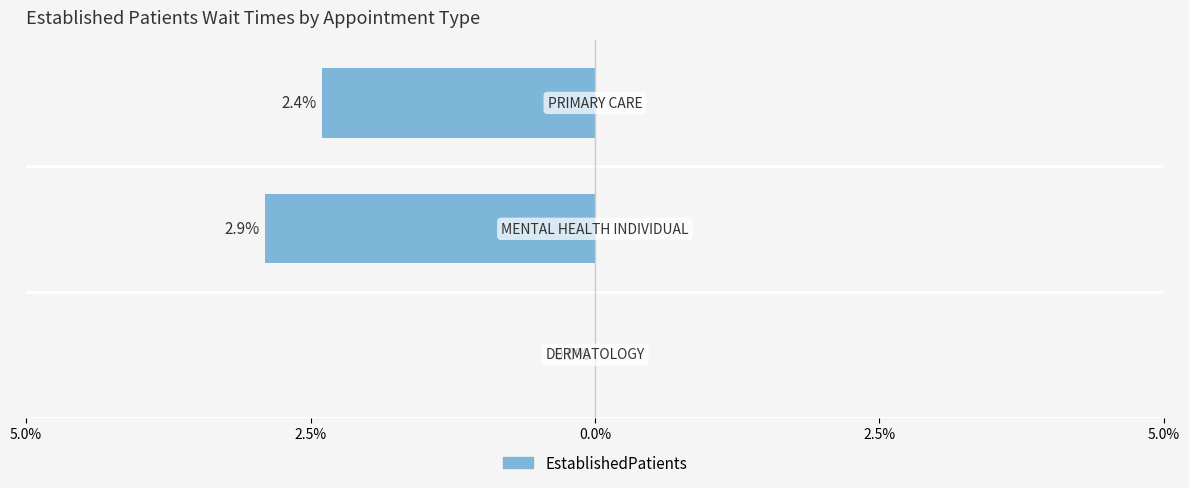

What is the sum of all values?

5.3